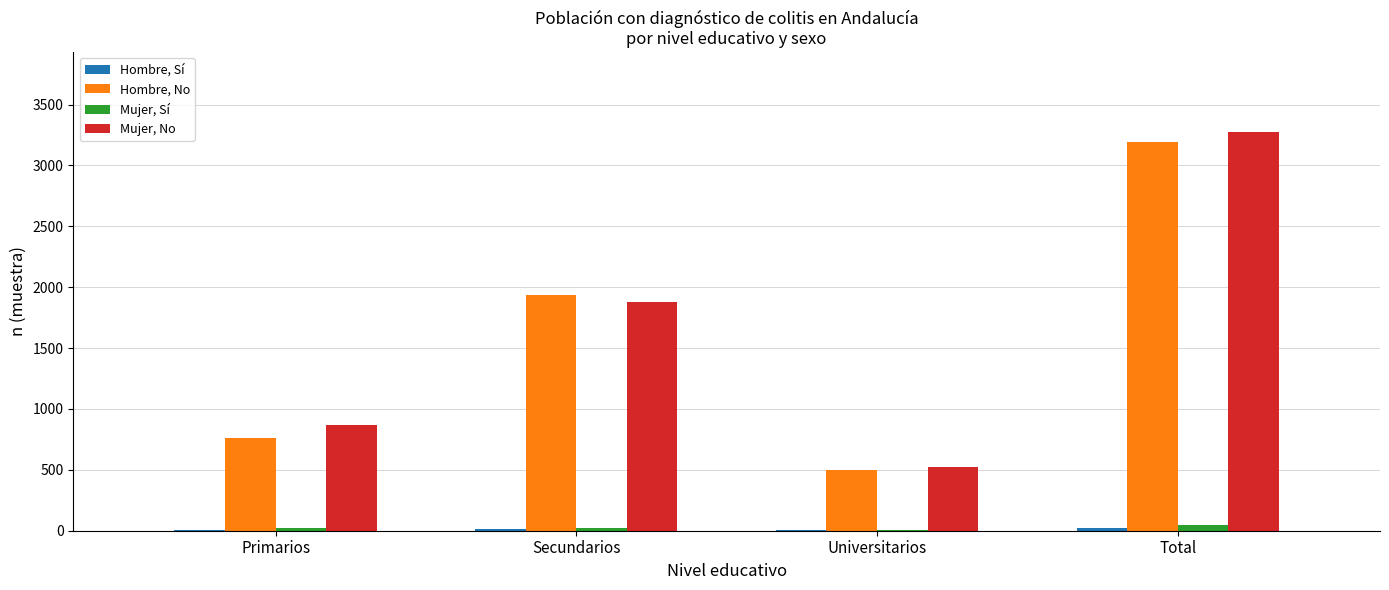

How many Mujer, No values are between 870 and 3275?

3